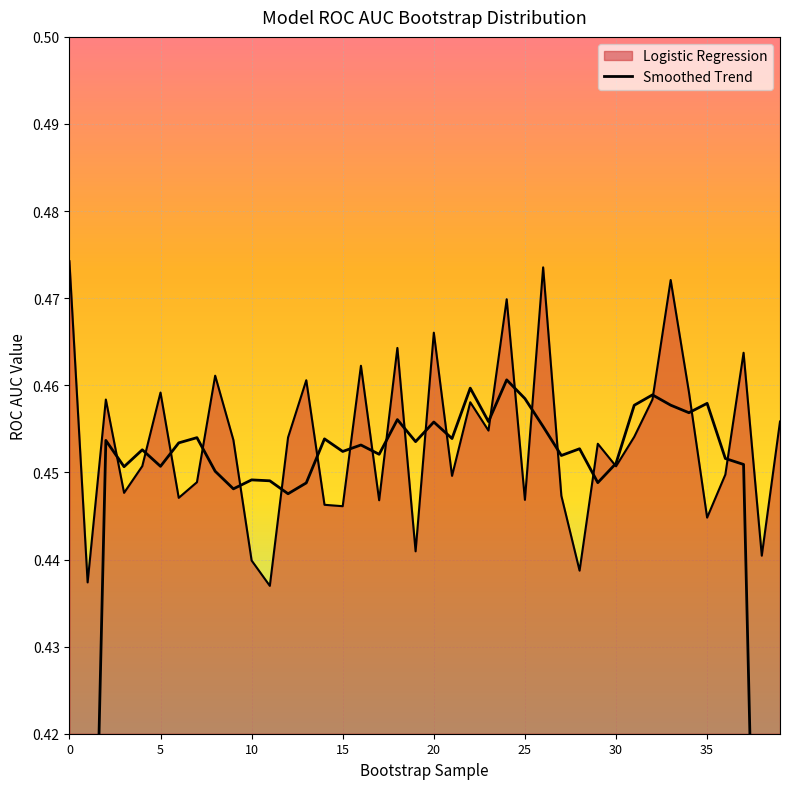

List the labels in order of value, smallest first.

11, 1, 28, 10, 38, 19, 35, 15, 14, 17, 25, 6, 27, 3, 7, 21, 36, 30, 4, 29, 9, 12, 31, 23, 39, 22, 2, 32, 5, 34, 13, 8, 16, 37, 18, 20, 24, 33, 26, 0